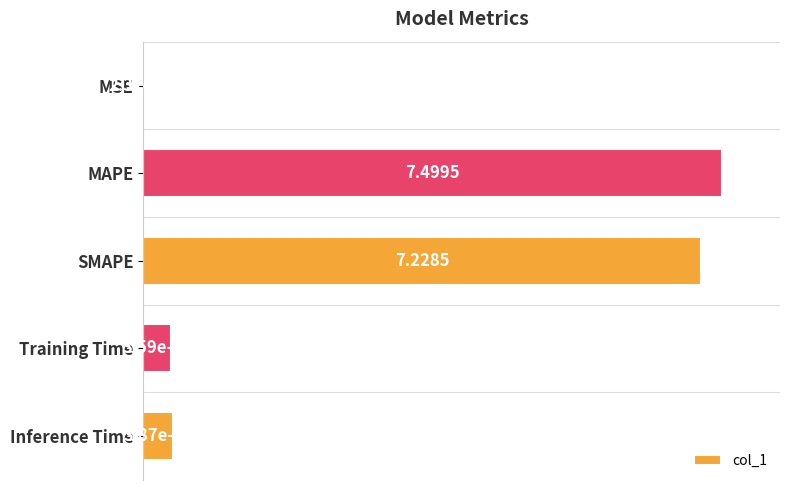

Are the bars horizontal?

Yes